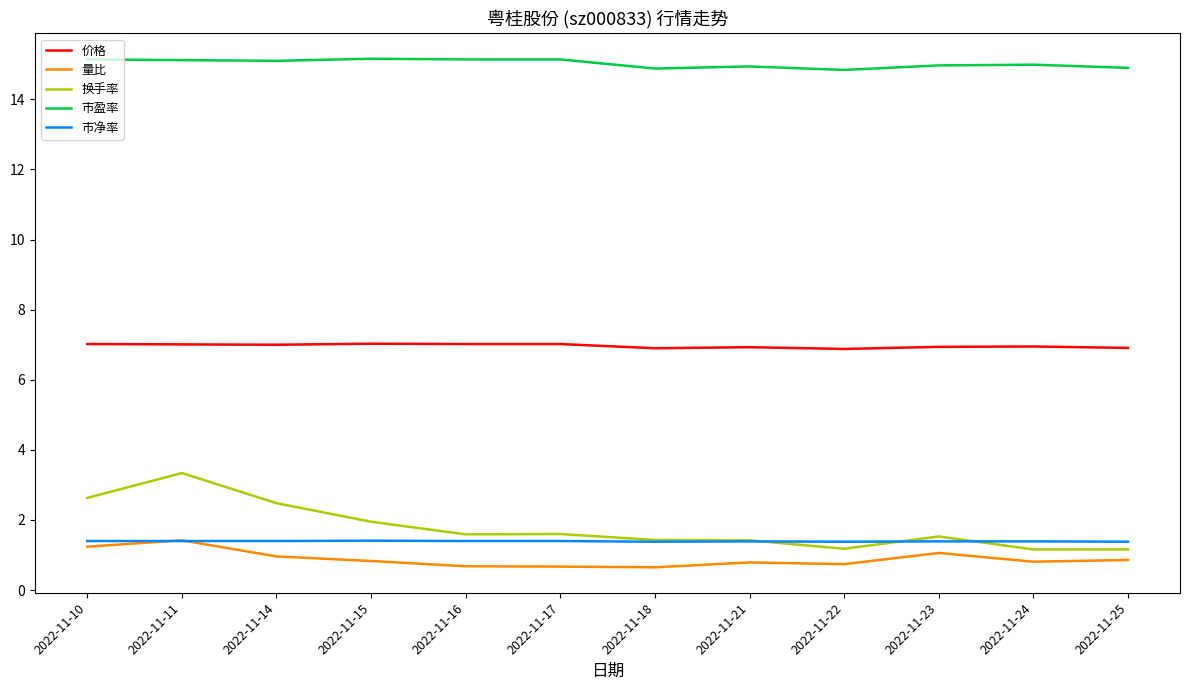

Which series ends up on top after the final intersection of 市净率 and 量比?

市净率